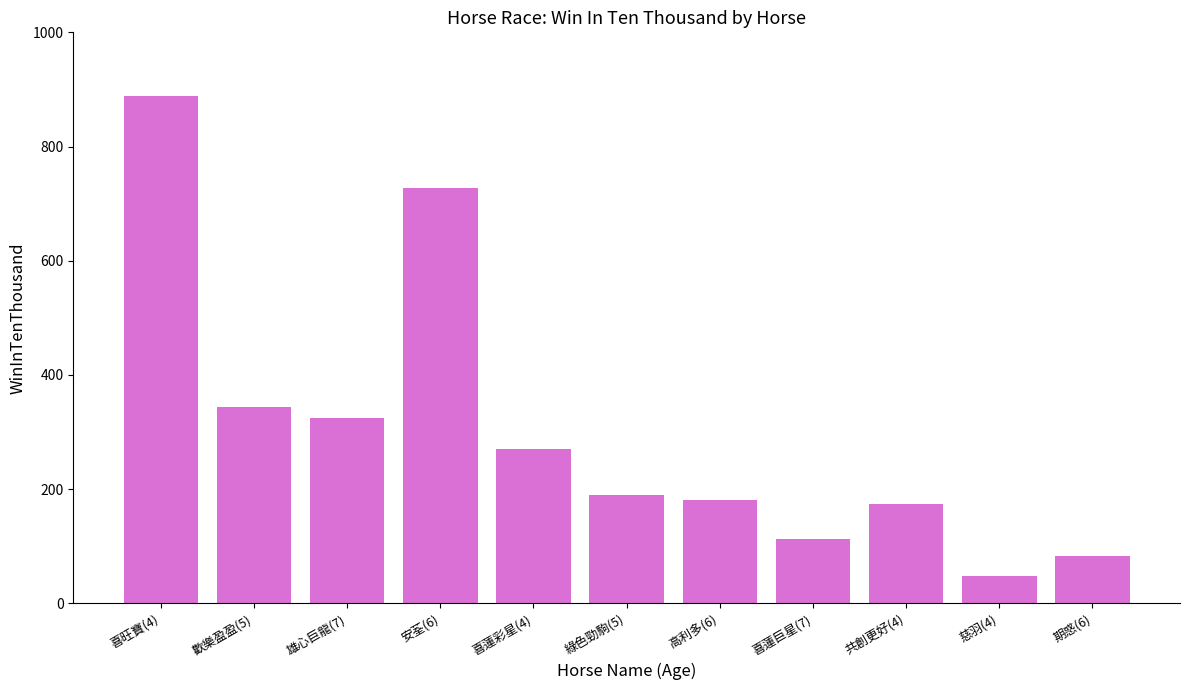

What is the difference between the second highest and minimum values?

679